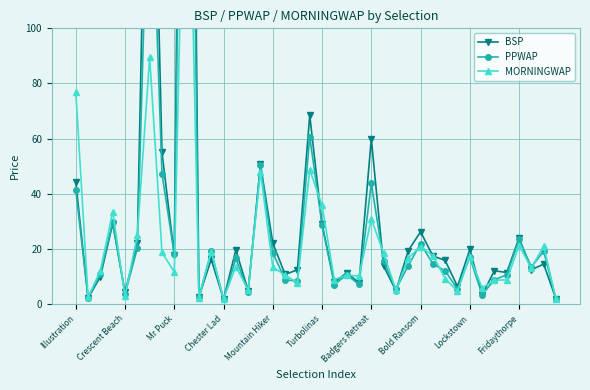

What is the sum of all BSP values?

1410.2